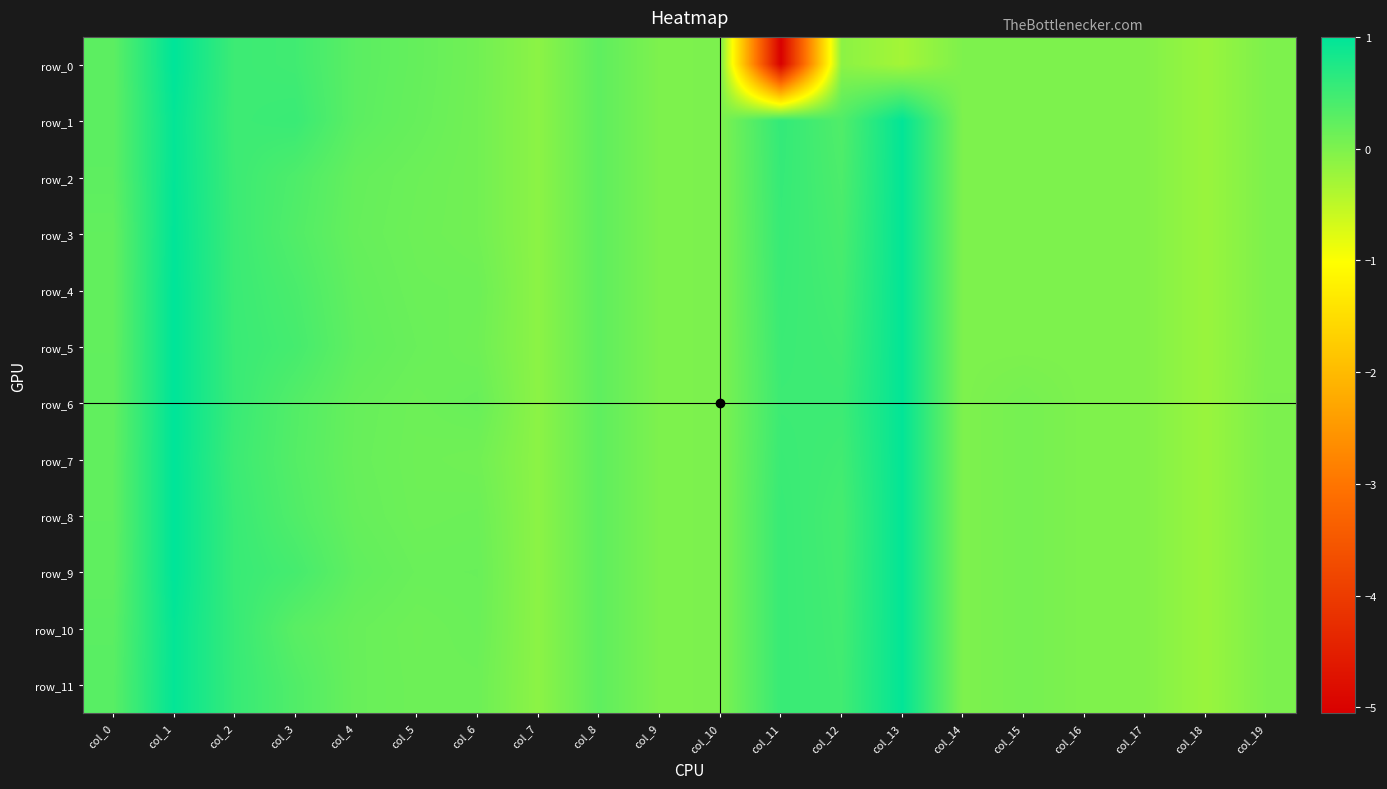

How many positive values does the row_10 series have?

14